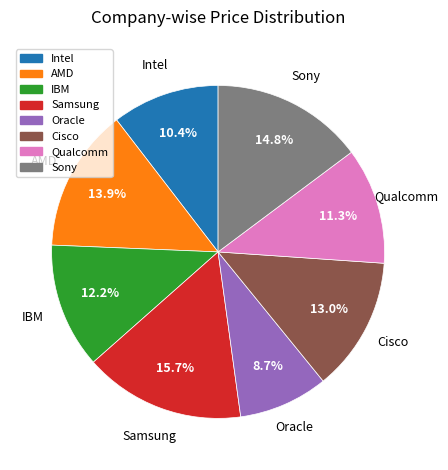

What percentage is the Cisco slice, to the nearest percent?

13%